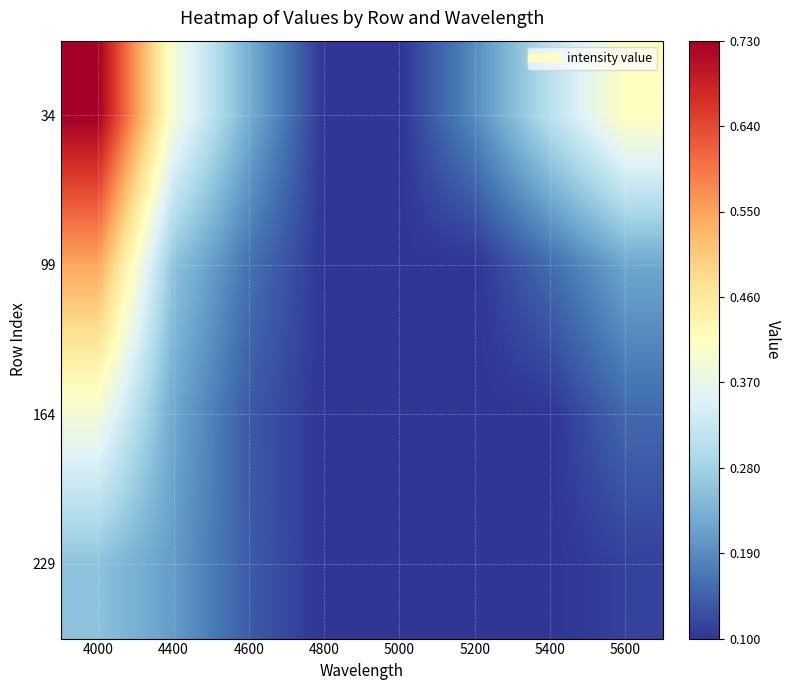

Between 4000 and 5600, which is larger?

4000